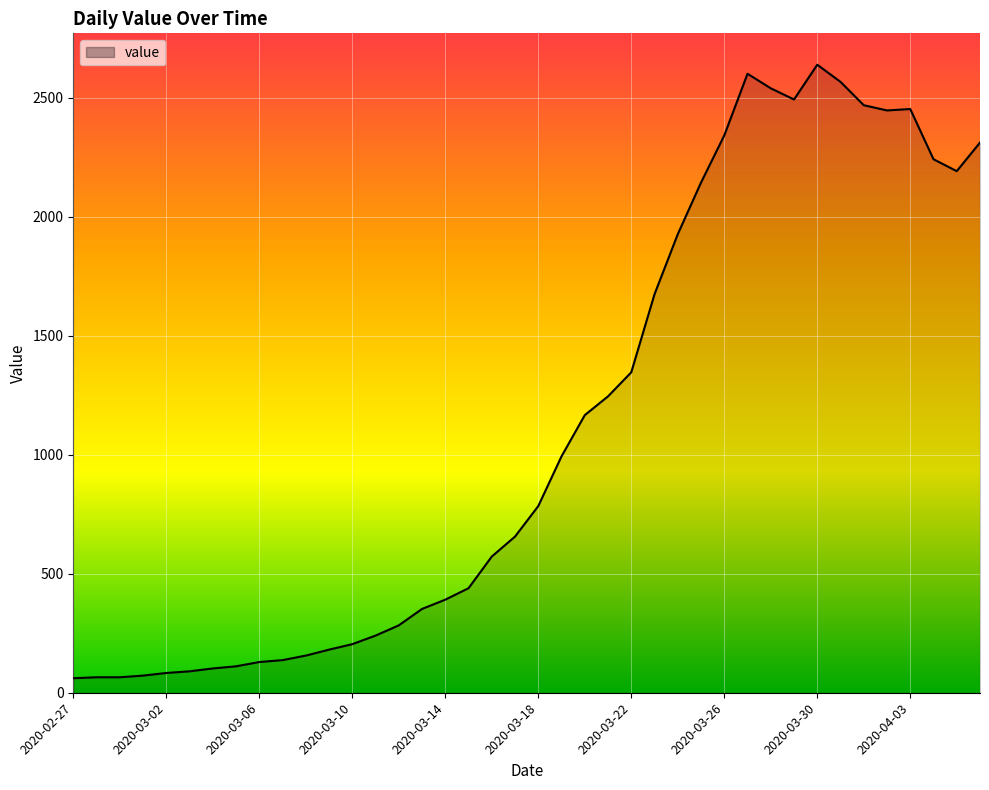

What is the smallest value displayed?

61